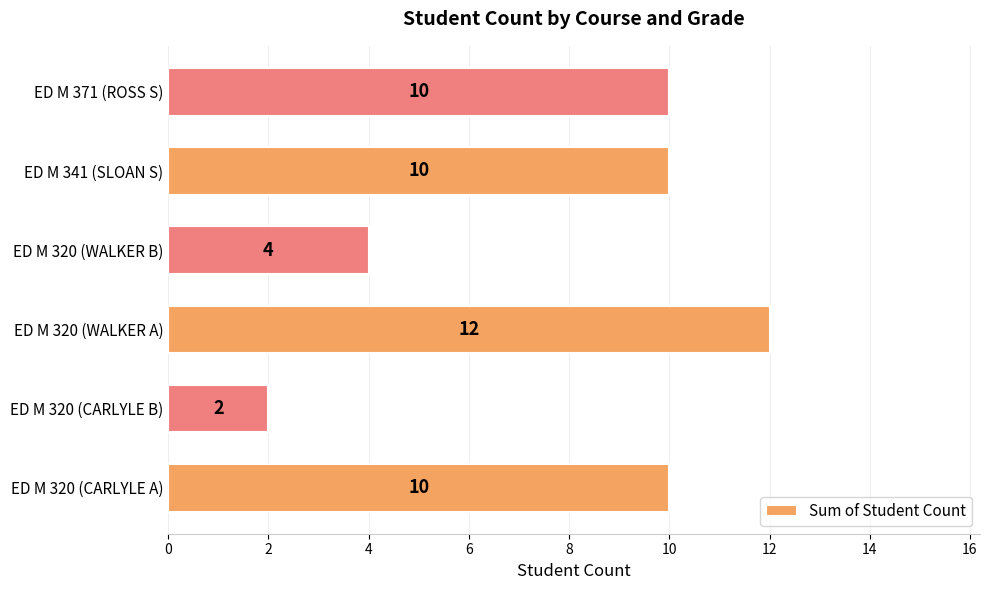

True or false: the data shows 1 at ED M 320 (CARLYLE B).

False